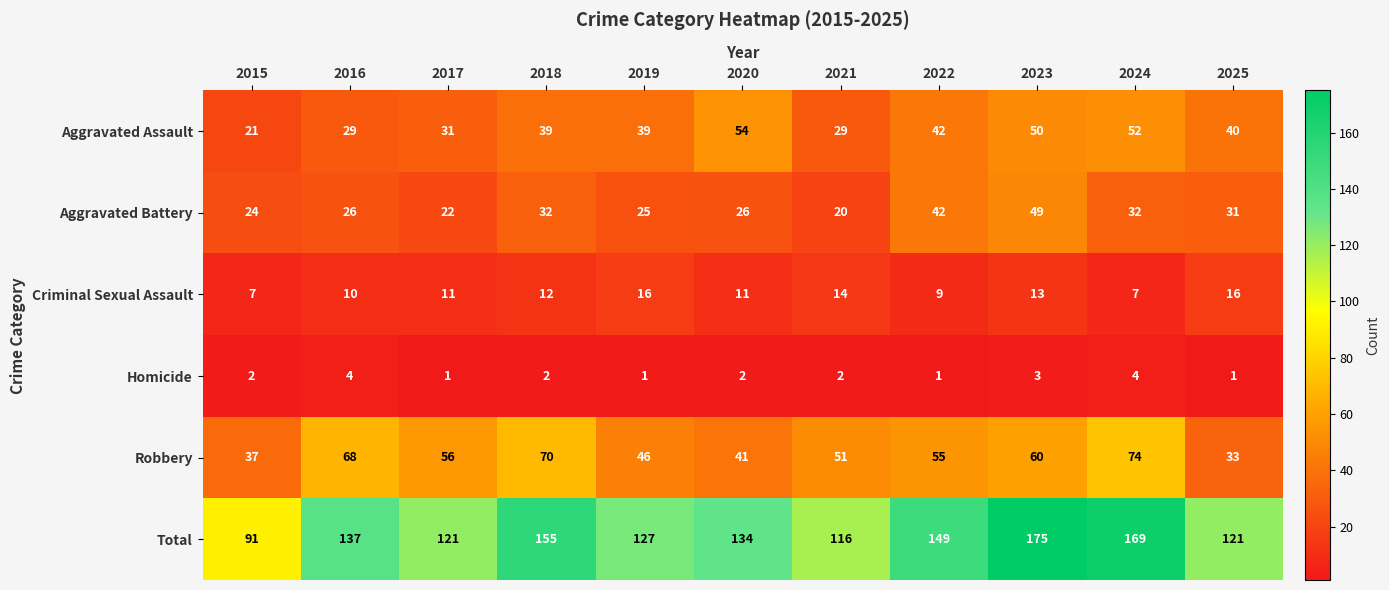

True or false: Total has a value of 63 at 2021.

False